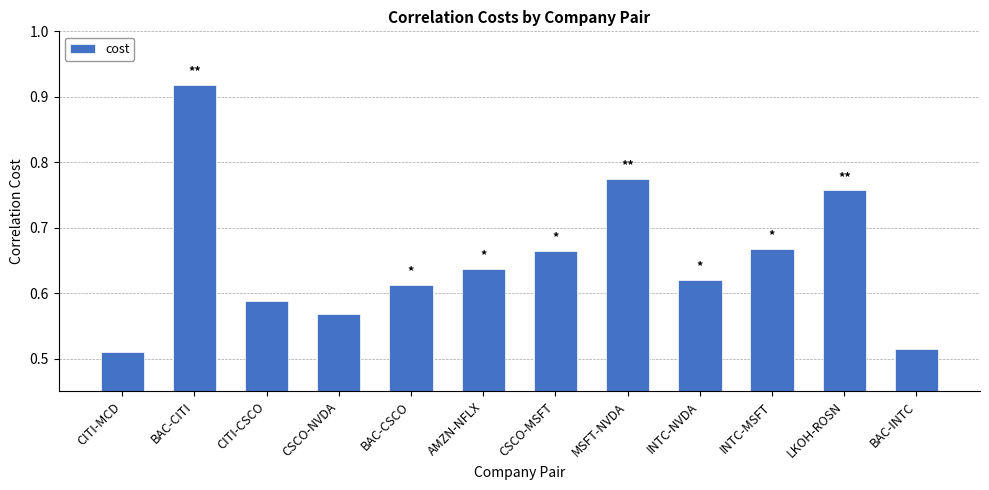

What position from the left is CSCO-MSFT?

7